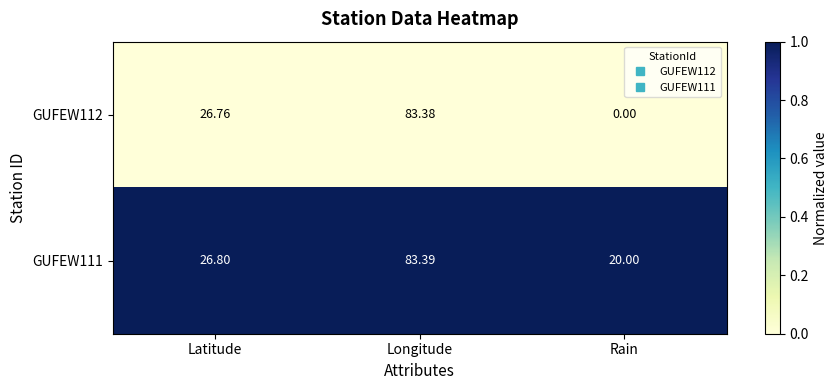

List the series in order of their peak value, lowest first.

GUFEW112, GUFEW111